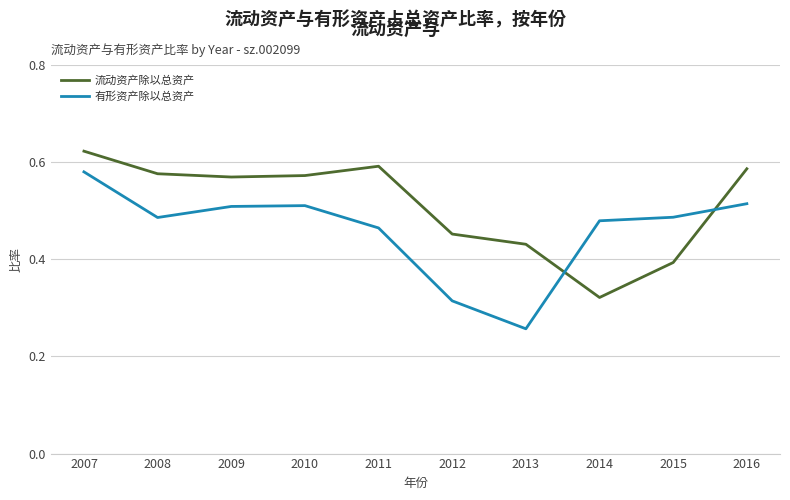

Does the chart display data point markers on the line(s)?

No